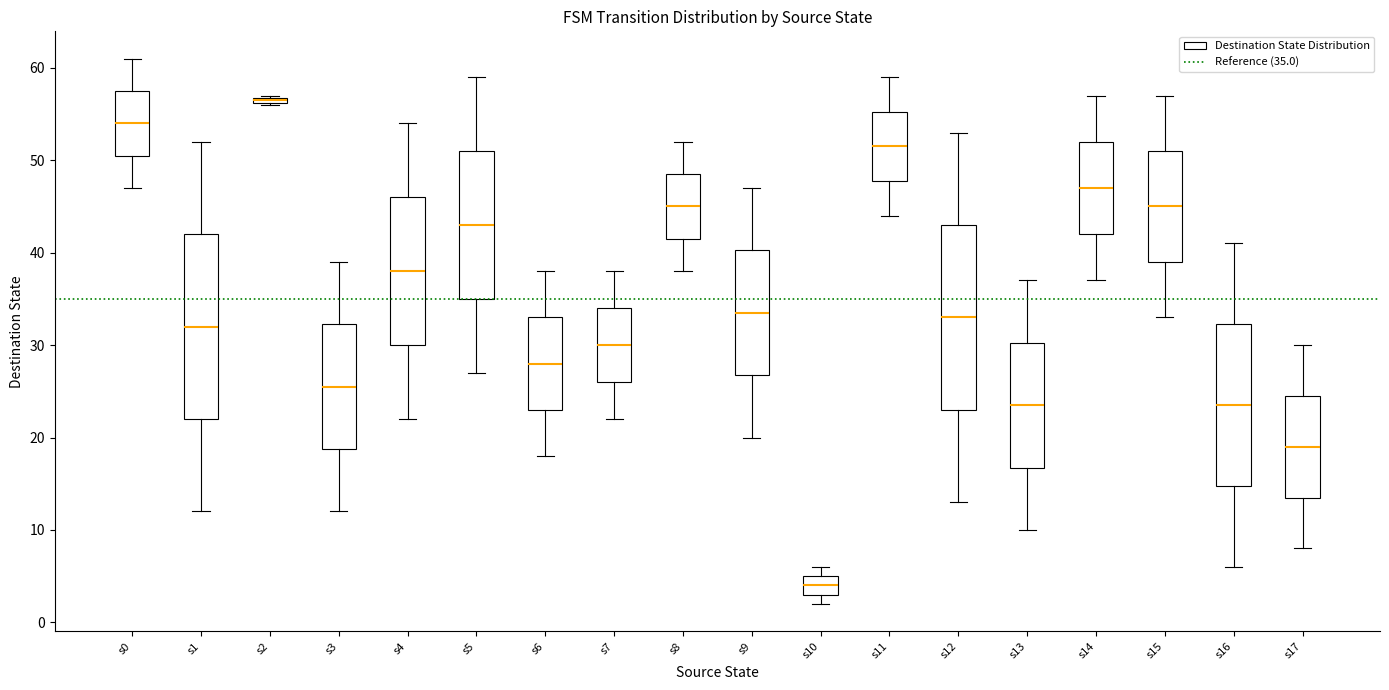

Where does the median line of the box for s4 sit on the y-axis? The values are not printed on the chart, so give them approximately, as read against the axis.

38